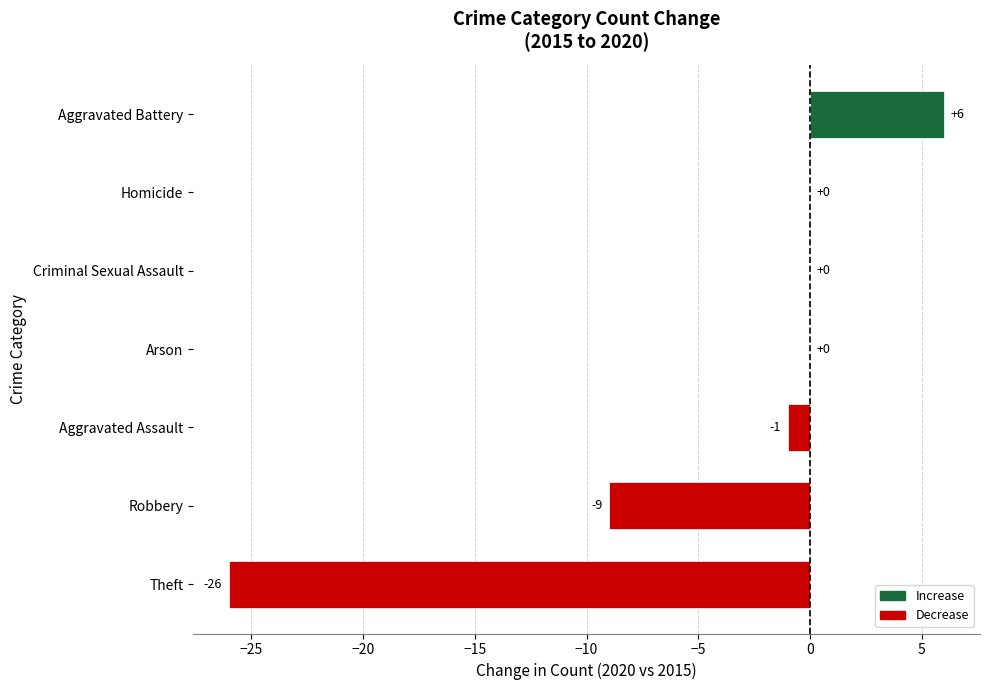

Which label corresponds to the largest value in the chart?

Aggravated Battery